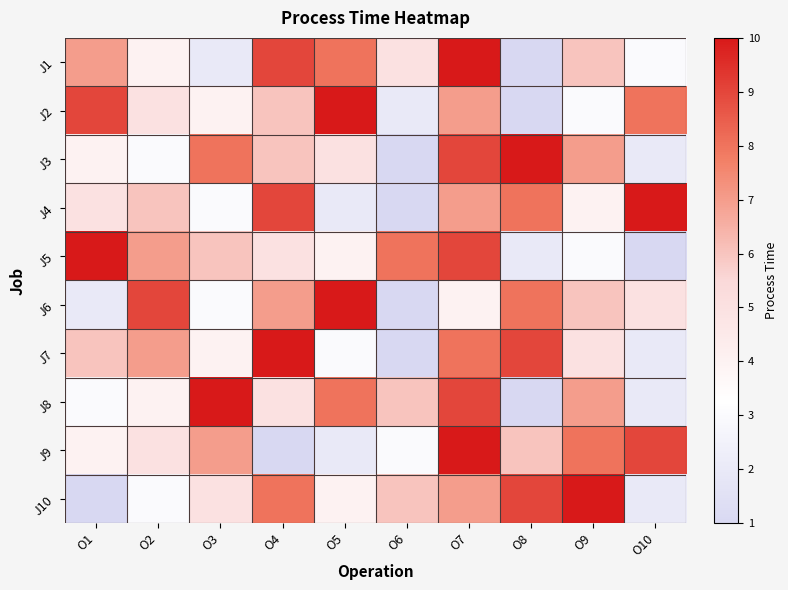

Reading left to right, list all the values displayed in this chart.

J1: O1=7	O2=4	O3=2	O4=9	O5=8	O6=5	O7=10	O8=1	O9=6	O10=3
J2: O1=9	O2=5	O3=4	O4=6	O5=10	O6=2	O7=7	O8=1	O9=3	O10=8
J3: O1=4	O2=3	O3=8	O4=6	O5=5	O6=1	O7=9	O8=10	O9=7	O10=2
J4: O1=5	O2=6	O3=3	O4=9	O5=2	O6=1	O7=7	O8=8	O9=4	O10=10
J5: O1=10	O2=7	O3=6	O4=5	O5=4	O6=8	O7=9	O8=2	O9=3	O10=1
J6: O1=2	O2=9	O3=3	O4=7	O5=10	O6=1	O7=4	O8=8	O9=6	O10=5
J7: O1=6	O2=7	O3=4	O4=10	O5=3	O6=1	O7=8	O8=9	O9=5	O10=2
J8: O1=3	O2=4	O3=10	O4=5	O5=8	O6=6	O7=9	O8=1	O9=7	O10=2
J9: O1=4	O2=5	O3=7	O4=1	O5=2	O6=3	O7=10	O8=6	O9=8	O10=9
J10: O1=1	O2=3	O3=5	O4=8	O5=4	O6=6	O7=7	O8=9	O9=10	O10=2